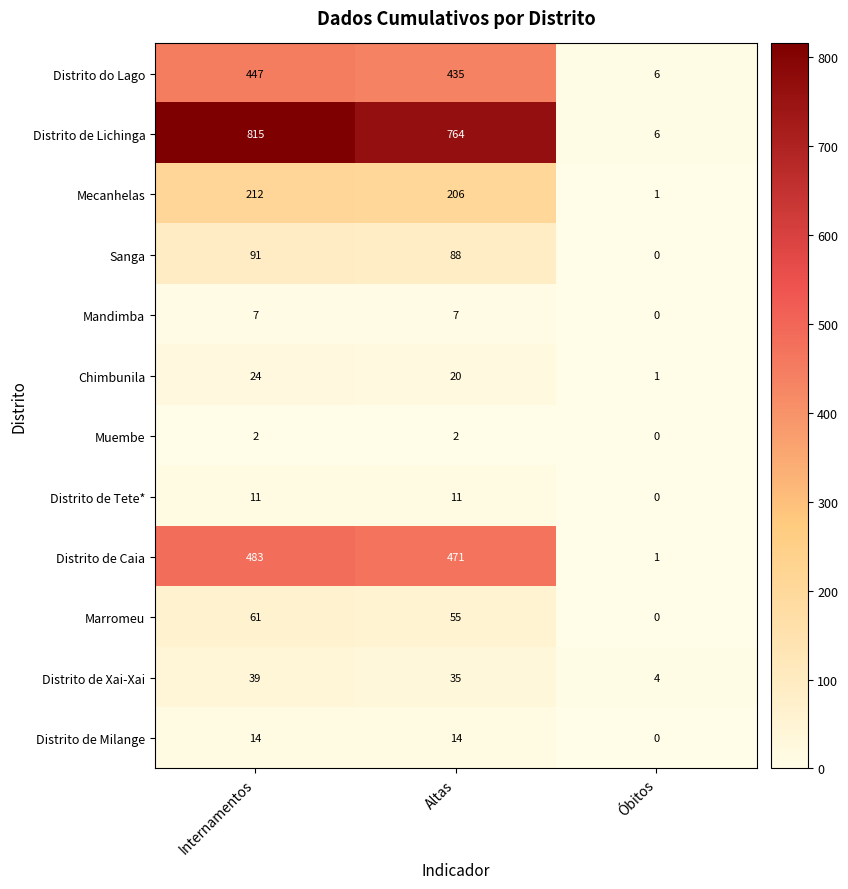

Which series has the largest range (max minus min)?

Distrito de Lichinga